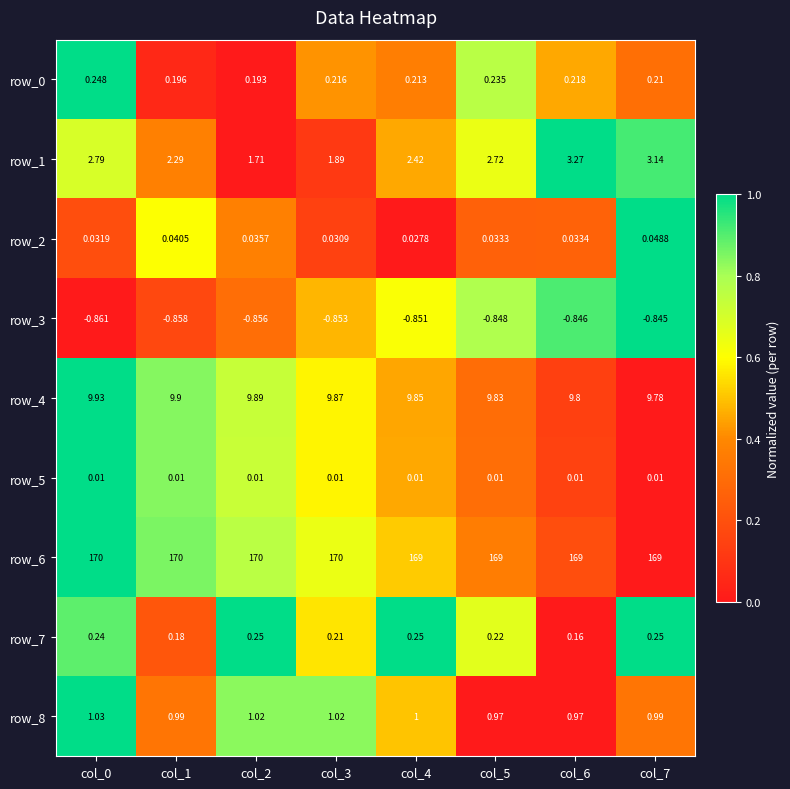

Is the value of row_2 at col_1 greater than the value of row_4 at col_7?

No